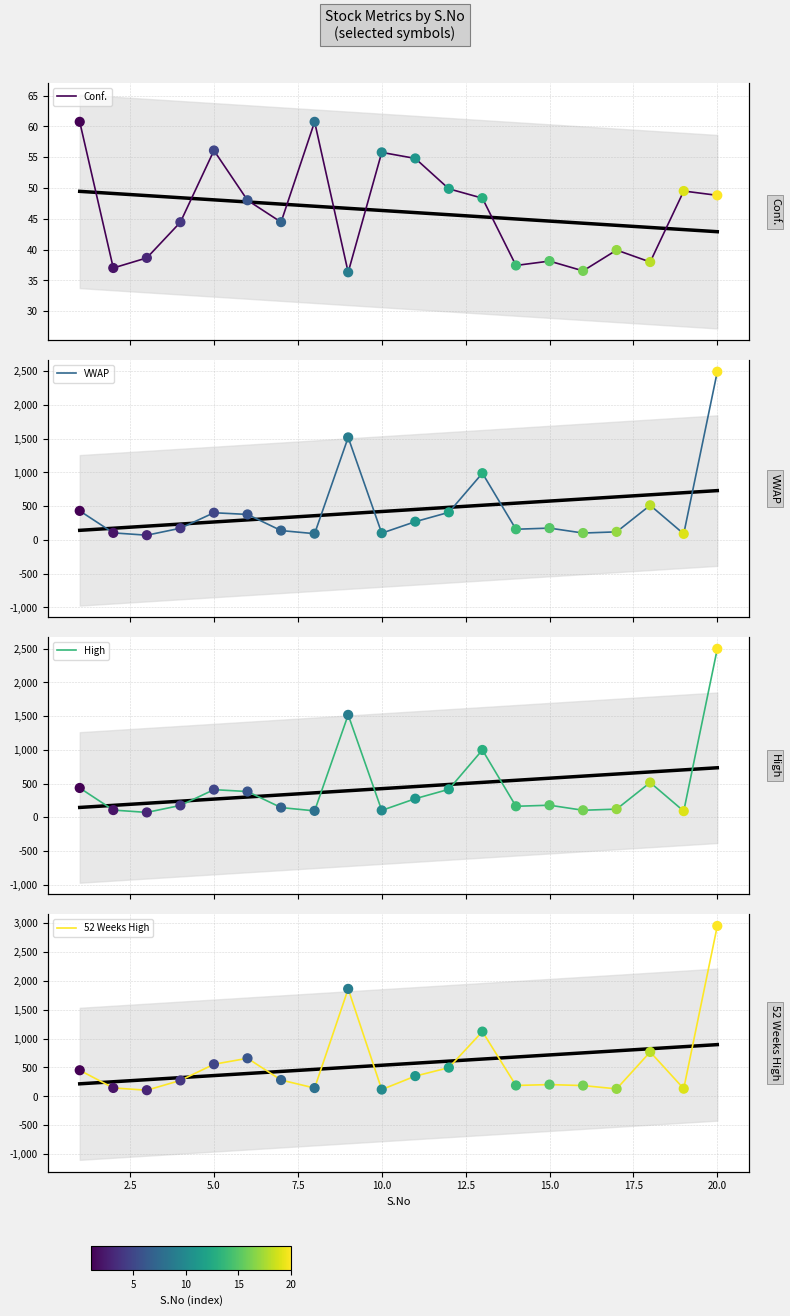

At how many categories does at least one series exceed 1226?

2